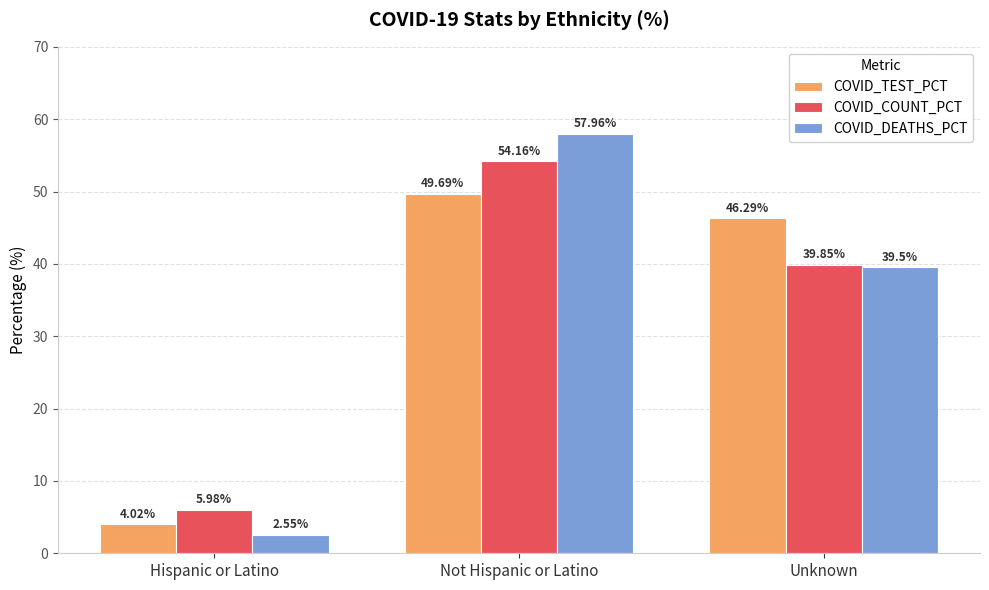

The COVID_TEST_PCT series shows 25.2 at Not Hispanic or Latino. True or false?

False